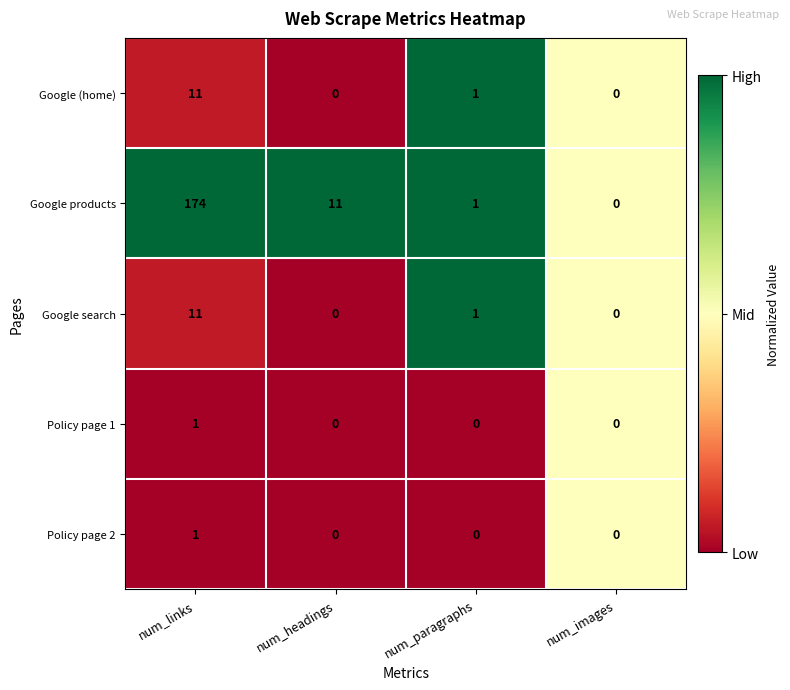

What is the total value across all series at num_images?

0